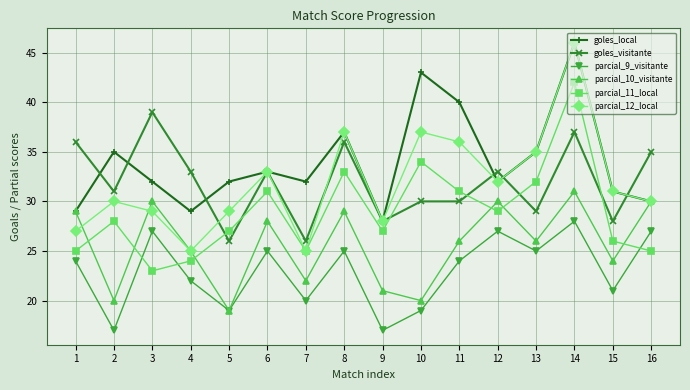

What is the sum of all parcial_12_local values?

510